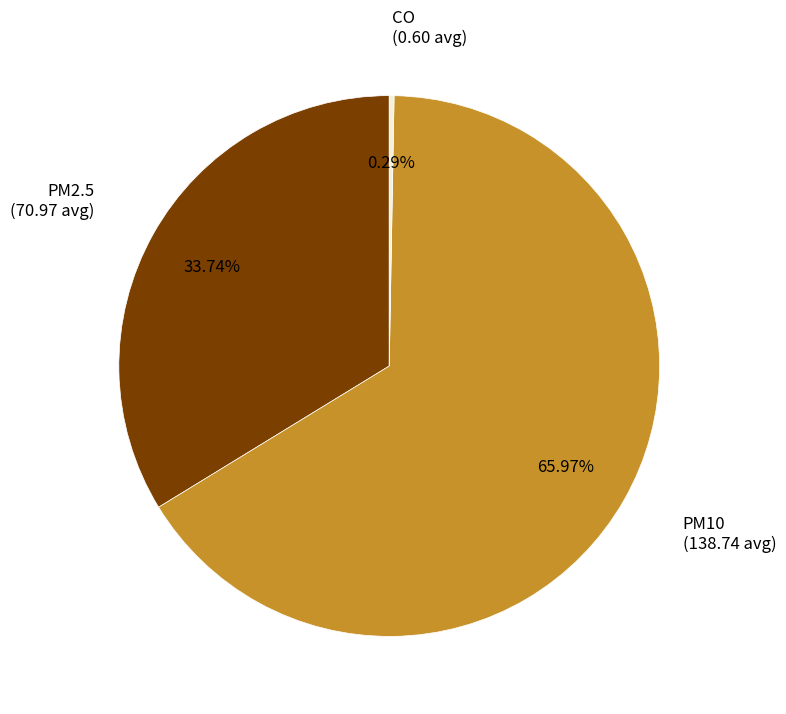

Is there any slice that represents more than half of the pie?

Yes